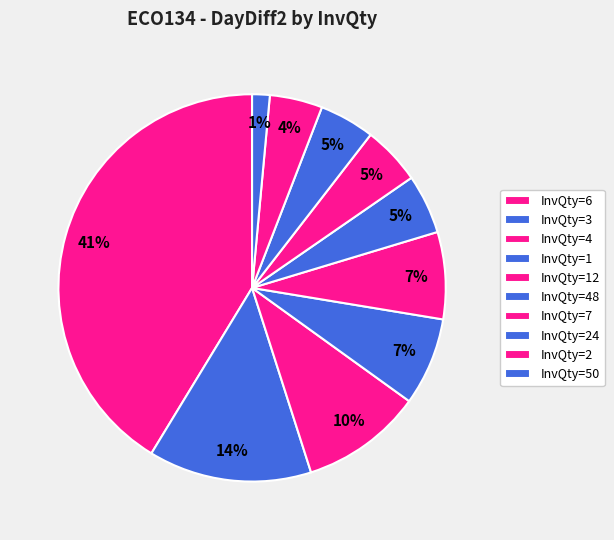

How many slices are in this pie chart?

10